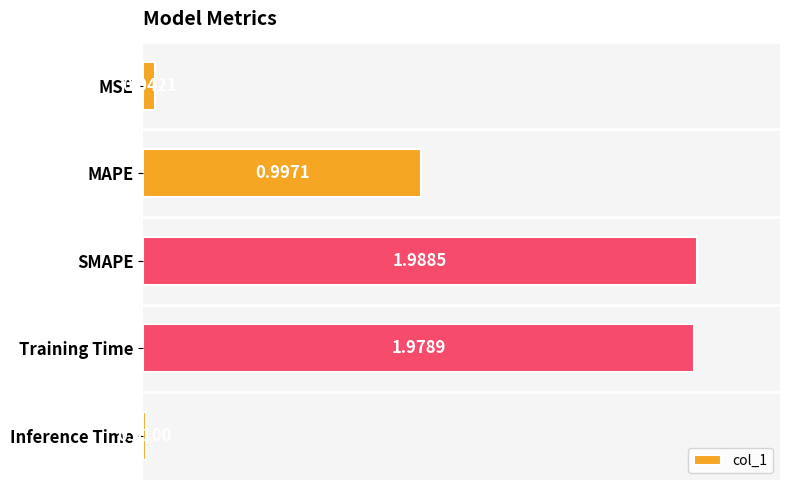

What is the sum of all values?

5.0